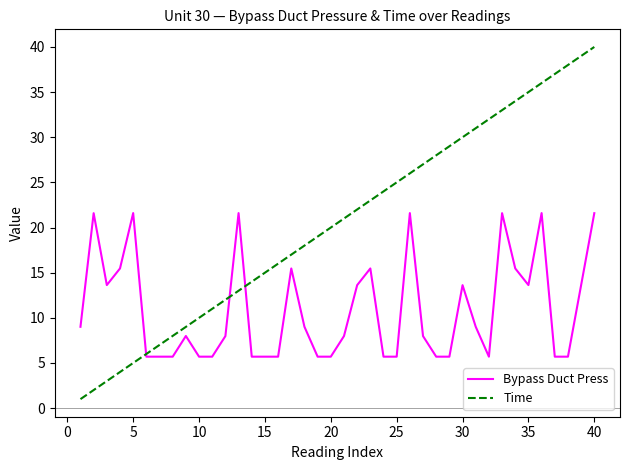

What is the smallest value displayed?

1.0